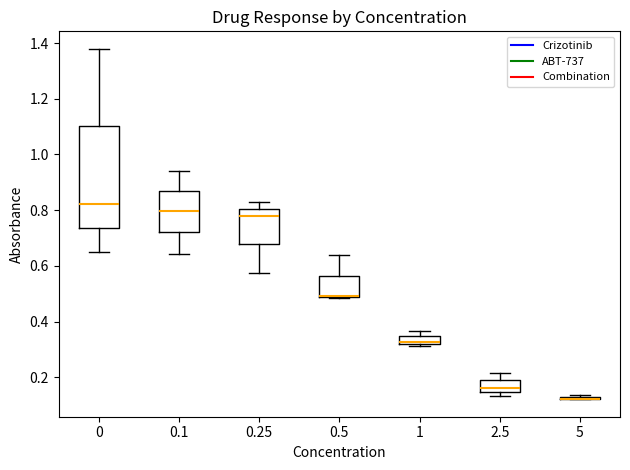

Where is the lower edge of the box at x = 0.25 on the y-axis? The values are not printed on the chart, so give them approximately, as read against the axis.

0.68